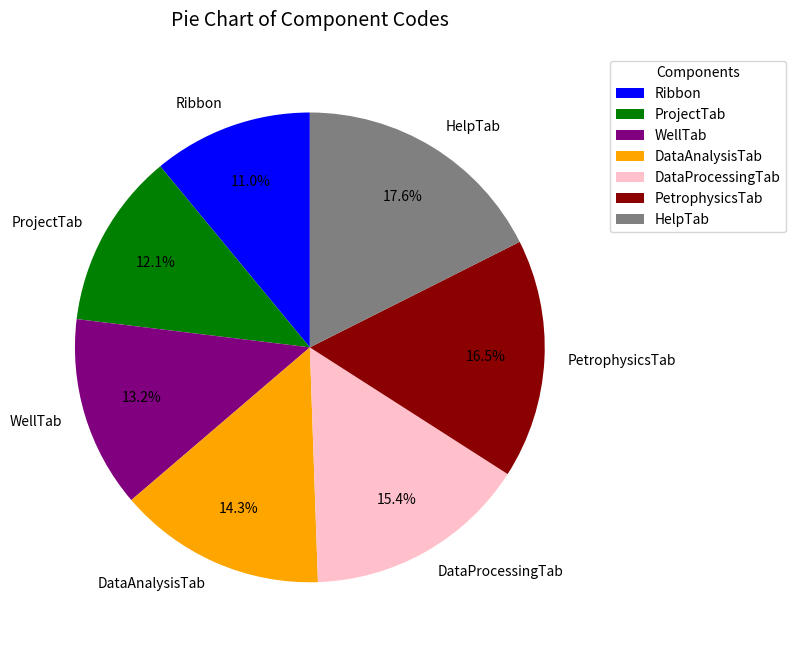

To the nearest percent, what is the average slice percentage?

14%